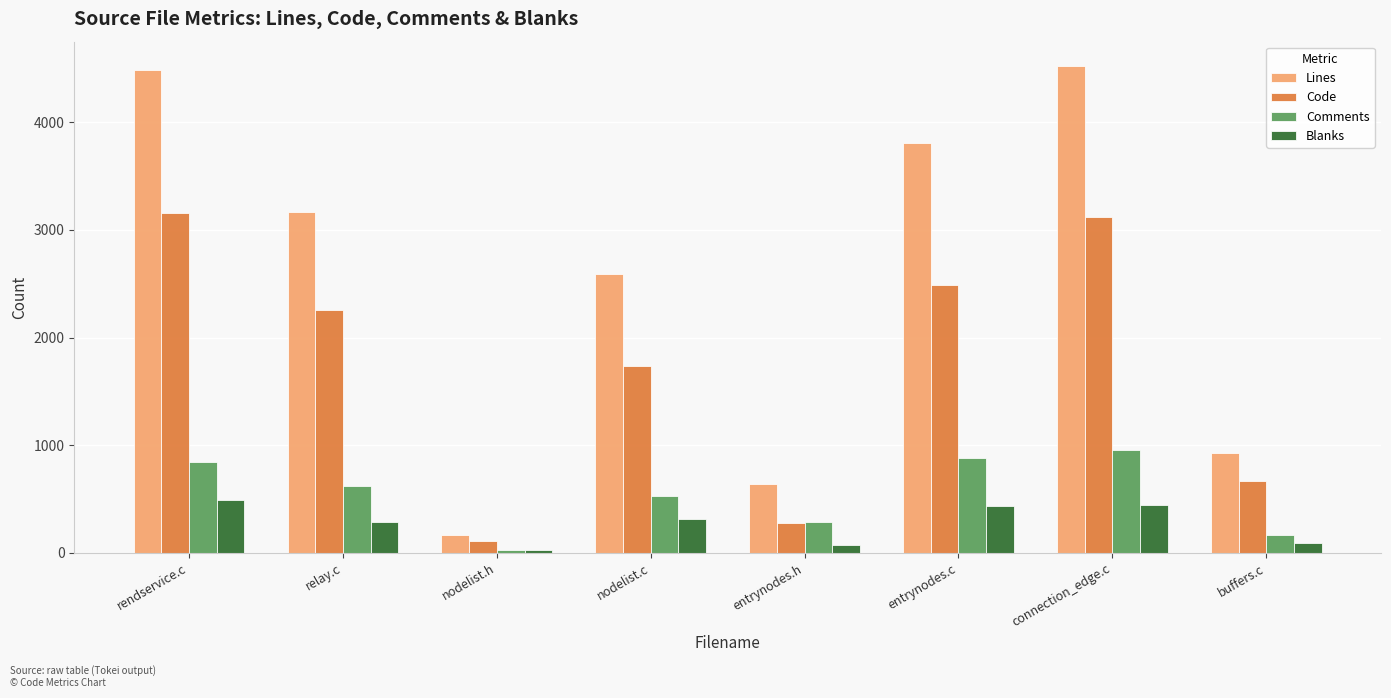

Is the value of Lines at entrynodes.h greater than the value of Blanks at buffers.c?

Yes